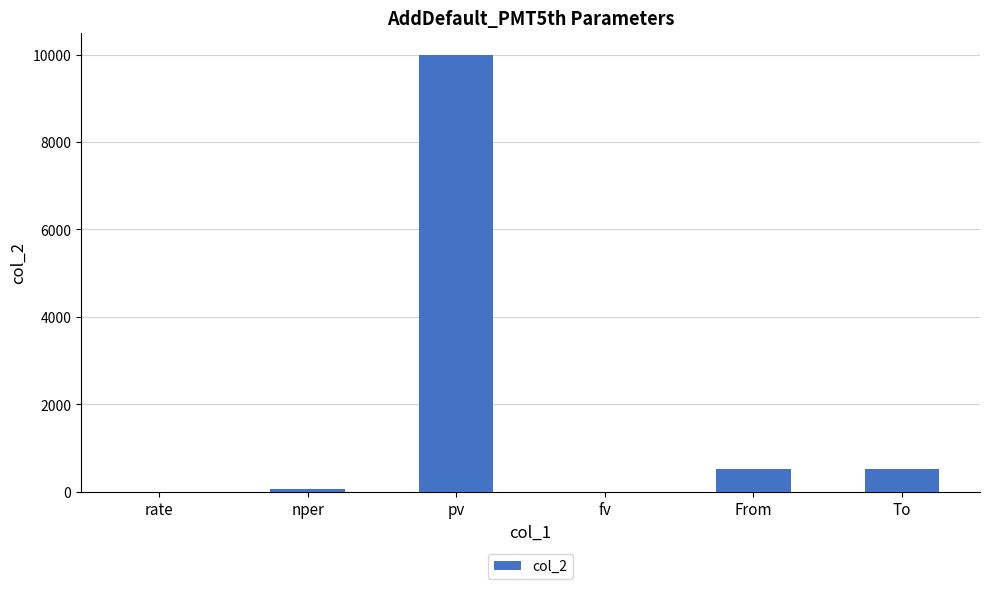

What is the difference between the values at From and fv?

528.3